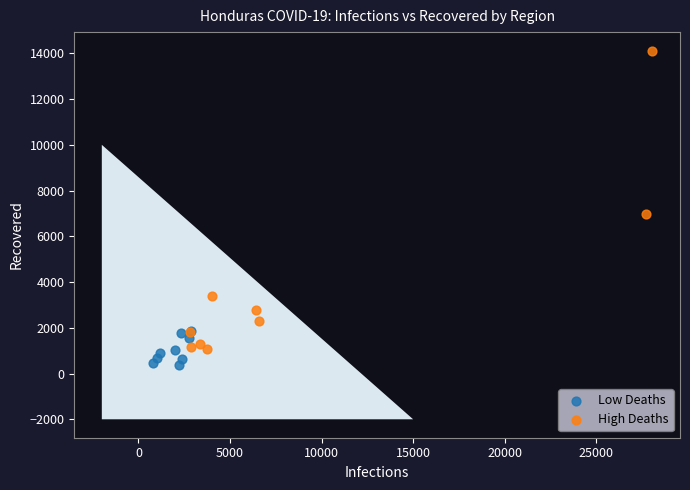

Which series contains the lowest Y value?

Low Deaths